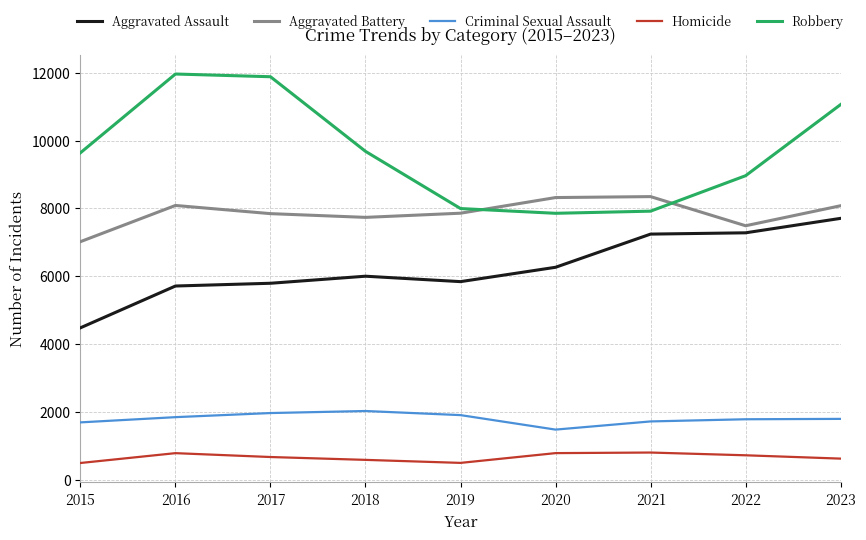

What is the minimum value for Criminal Sexual Assault?

1480